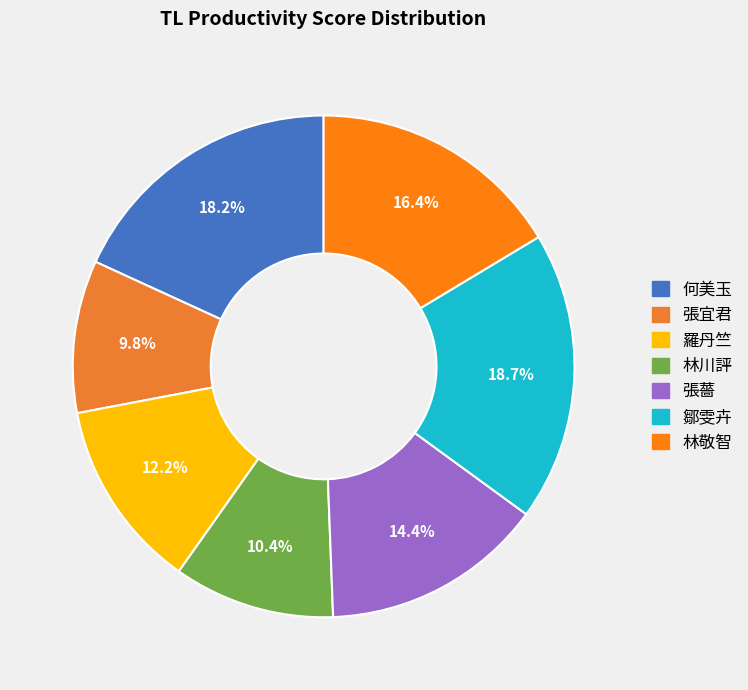

Which slice is the smallest?

張宜君